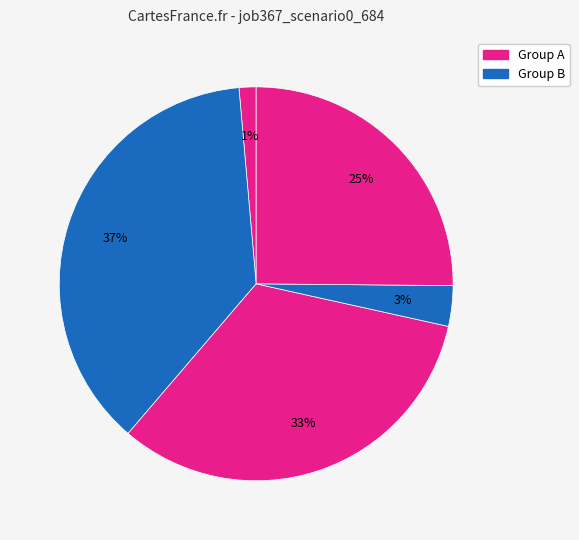

How many slices are in this pie chart?

5